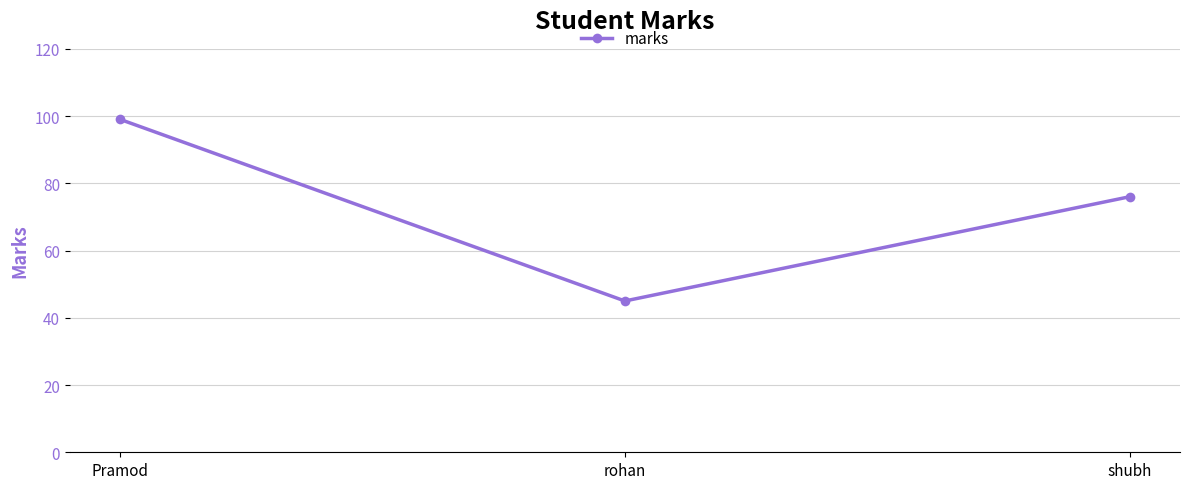

Where does the data first go above 76?

Pramod